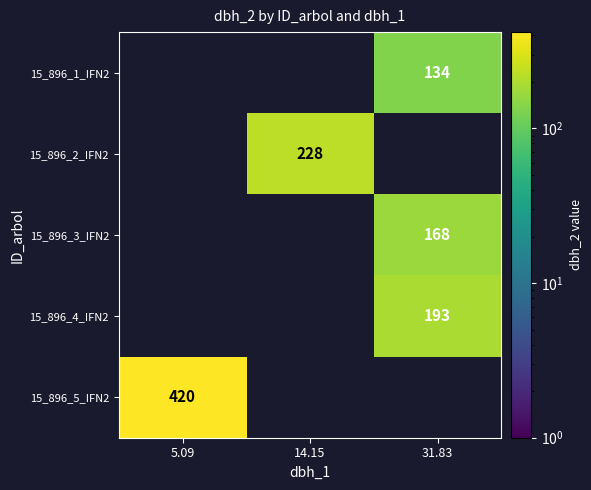

Is it true that 15_896_4_IFN2 equals 328 at 31.83?

False